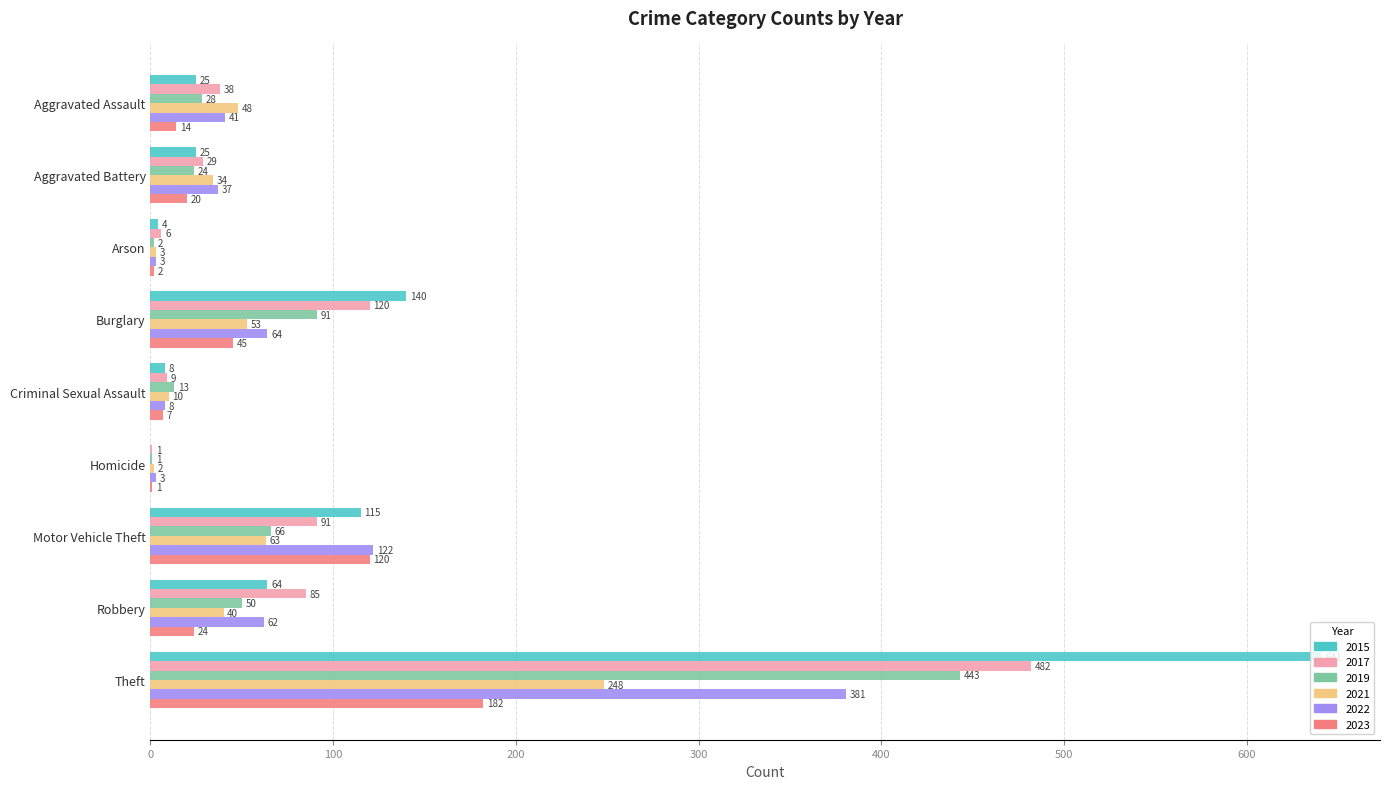

Which series has the largest total across all categories?

2015